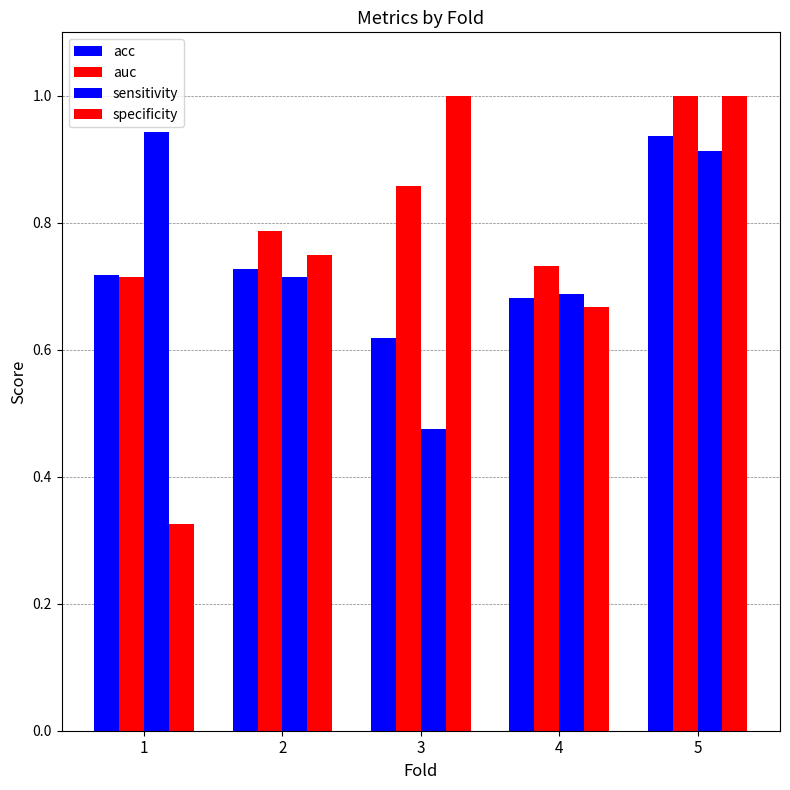

What is the value of the specificity bar at the 1st from the left?

0.3